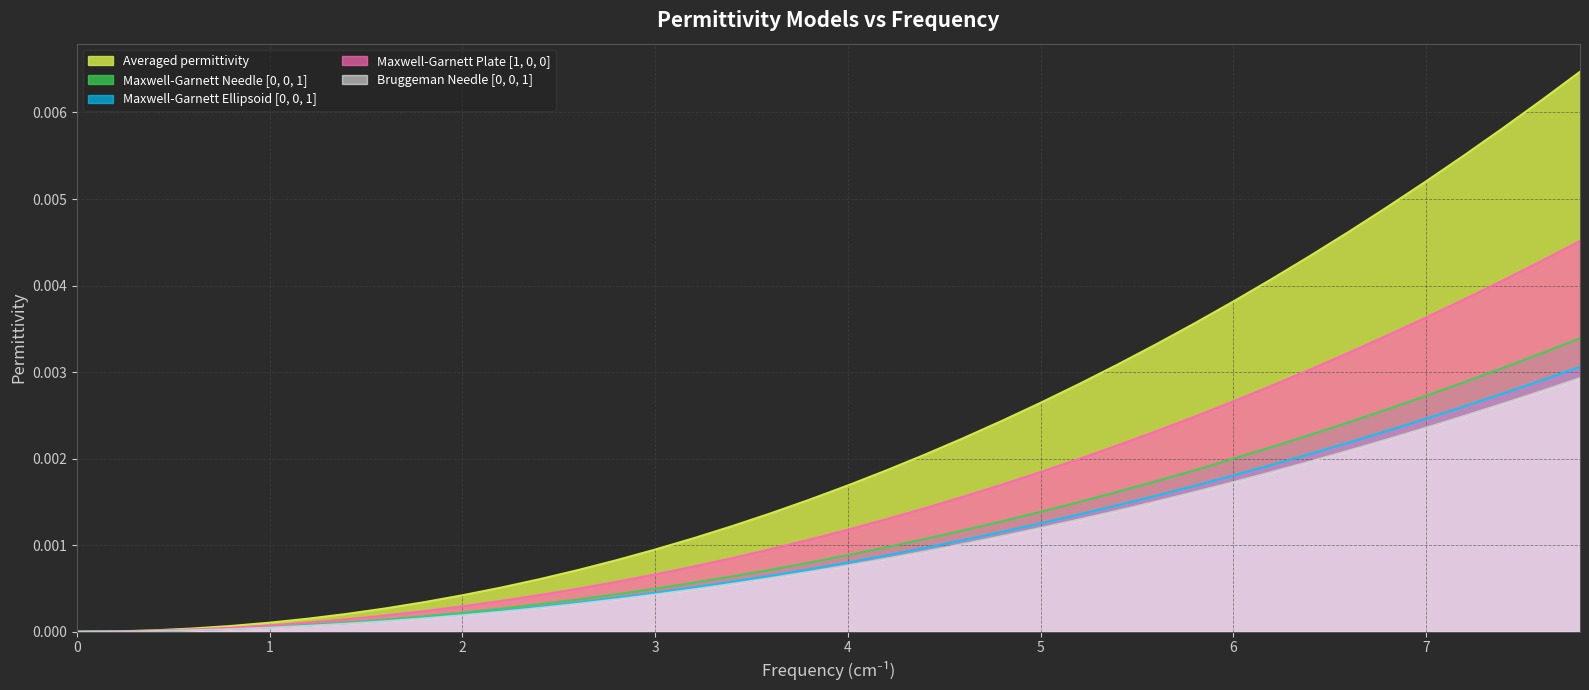

Which series has the widest spread of values?

Averaged permittivity